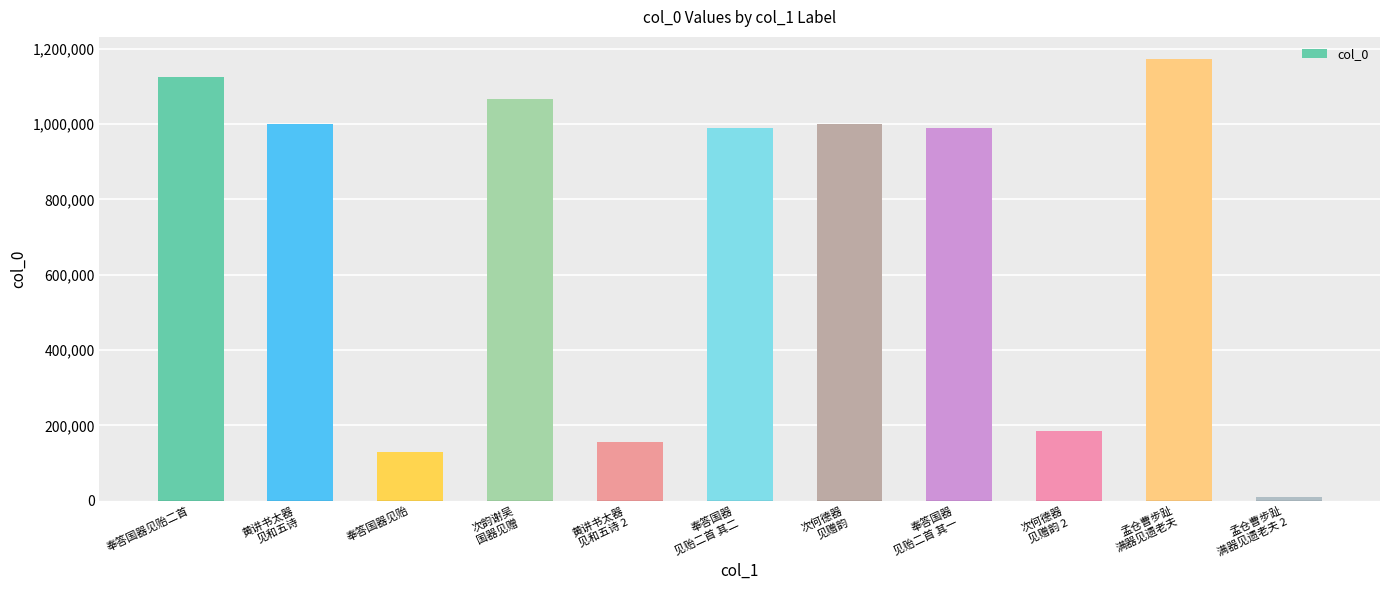

The chart shows a value of 248760 at 黄讲书太器
见和五诗 2. True or false?

False